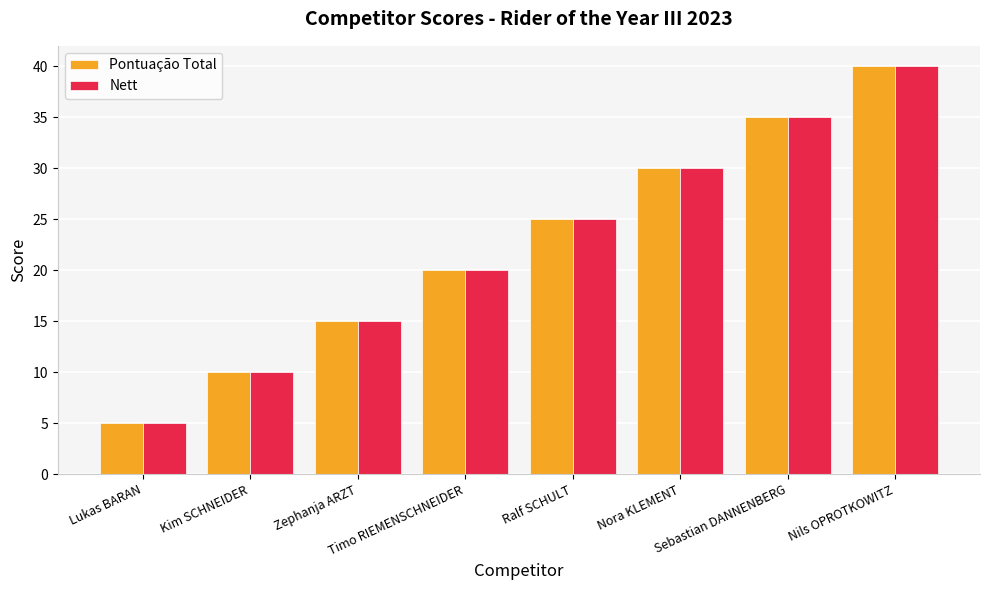

What is the total value across all series at Nils OPROTKOWITZ?

80